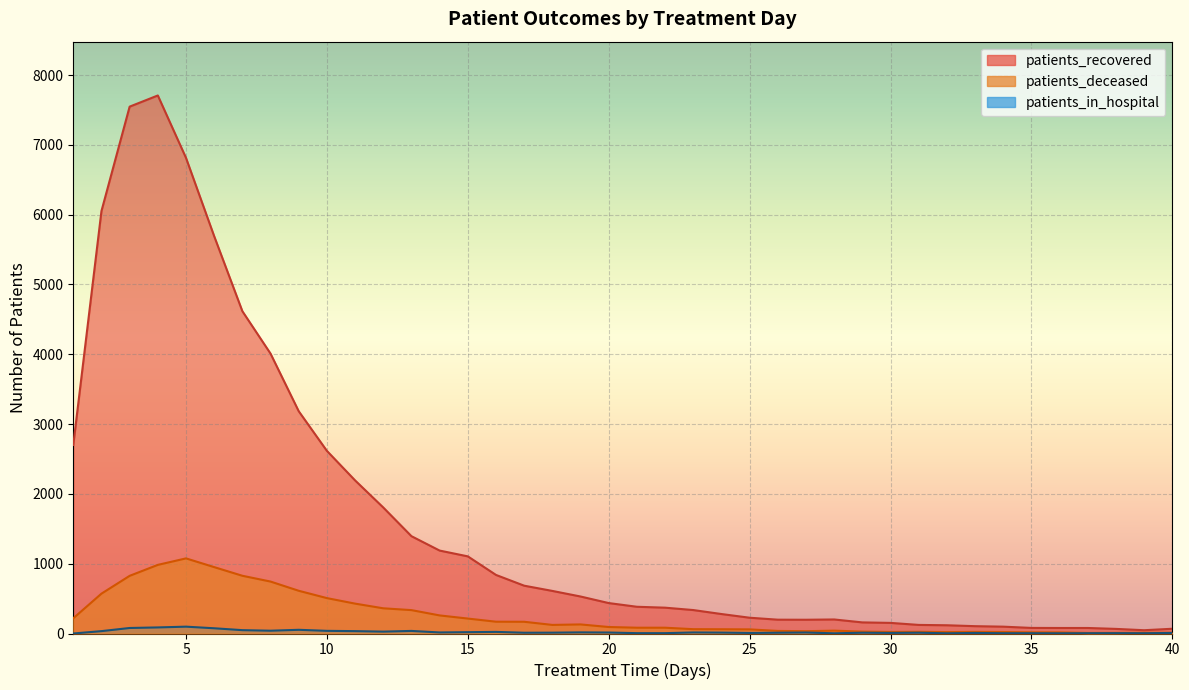

The patients_recovered series shows 63 at 39. True or false?

False